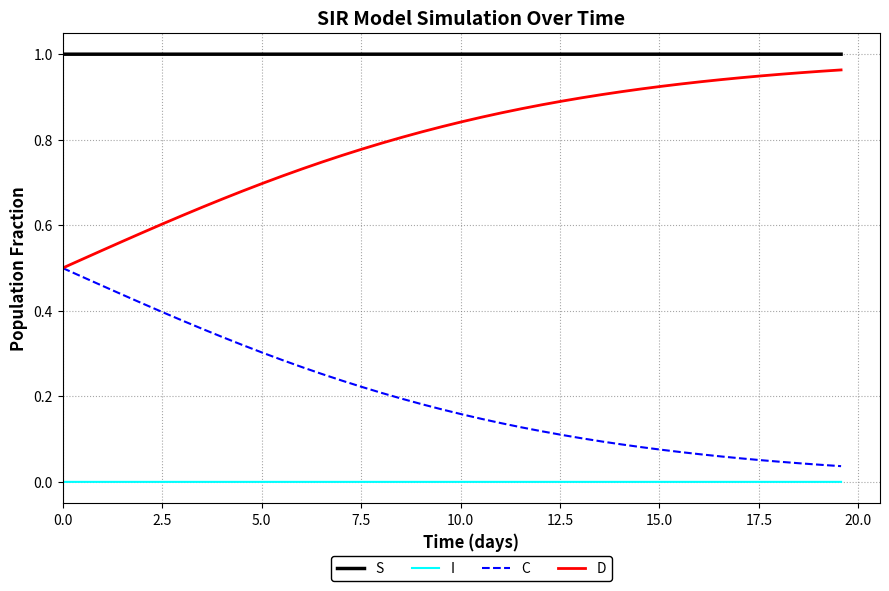

How many lines are shown in the chart?

4